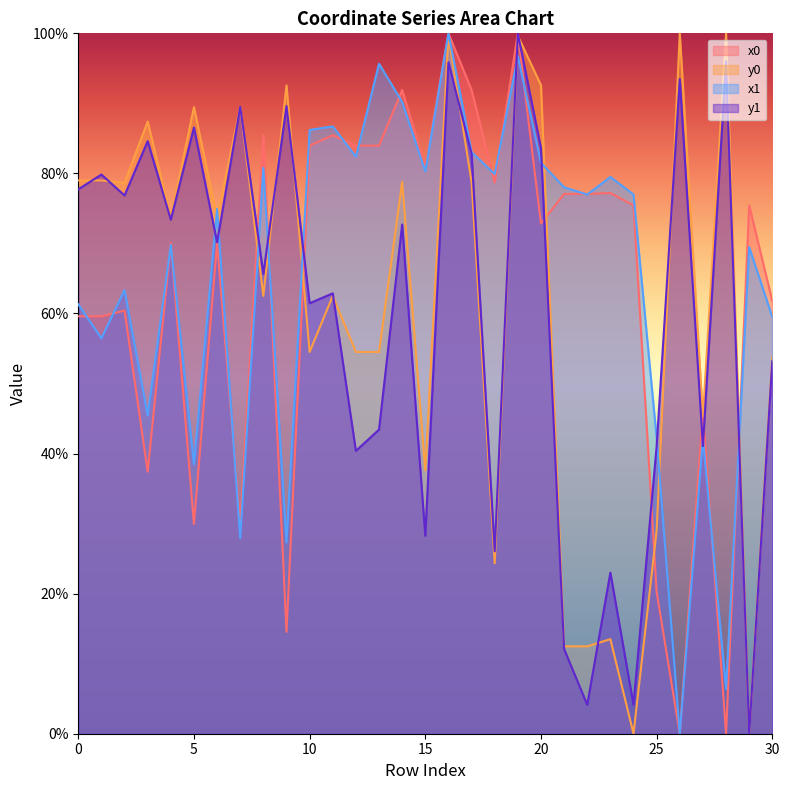

The value of y0 at 20 is 92.6. True or false?

True